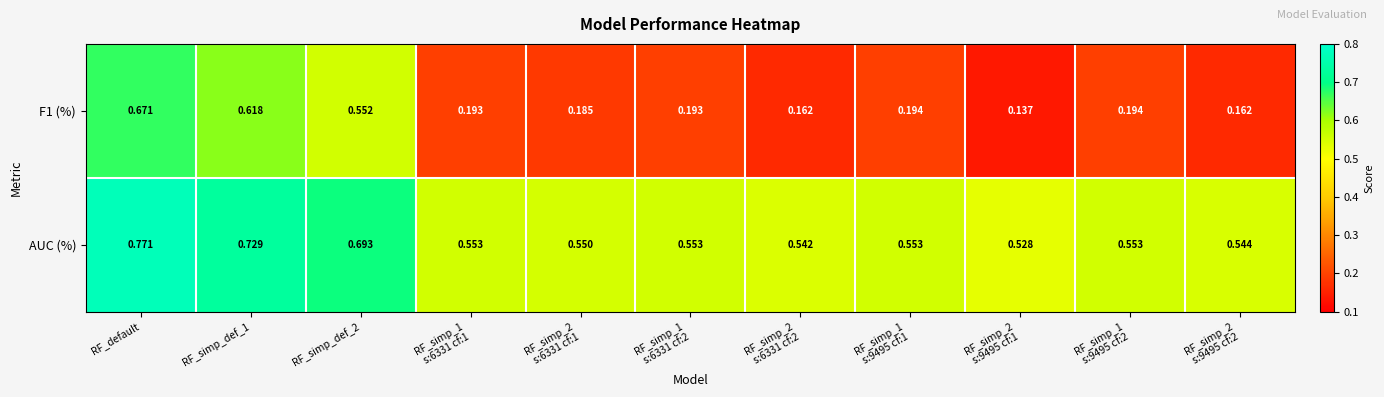

At which label does AUC (%) reach its peak?

RF_default